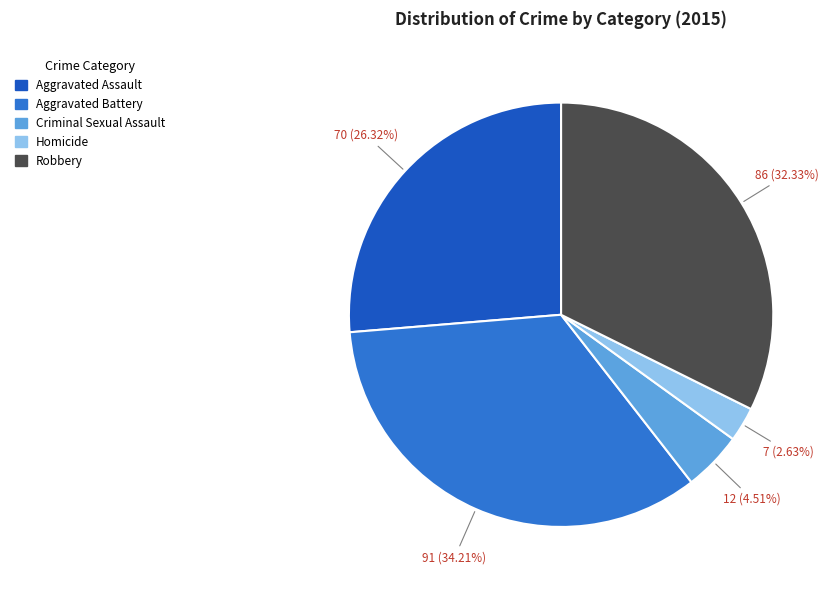

To the nearest percent, what percentage of the pie is Robbery?

32%